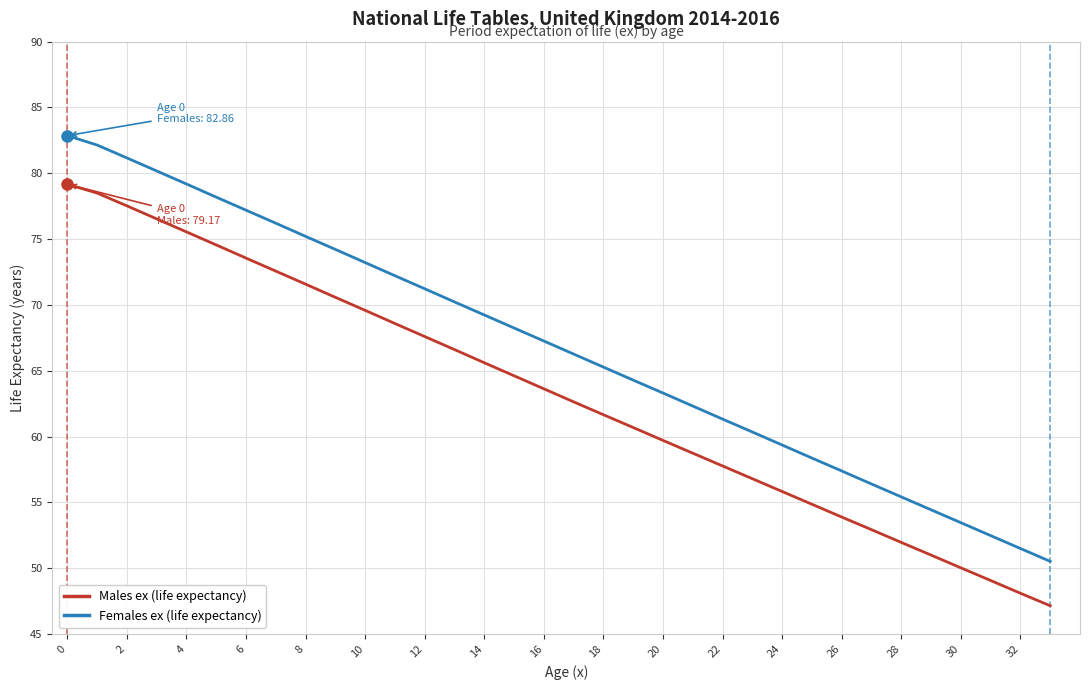

List the series in order of their overall mean, lowest first.

Males ex (life expectancy), Females ex (life expectancy)